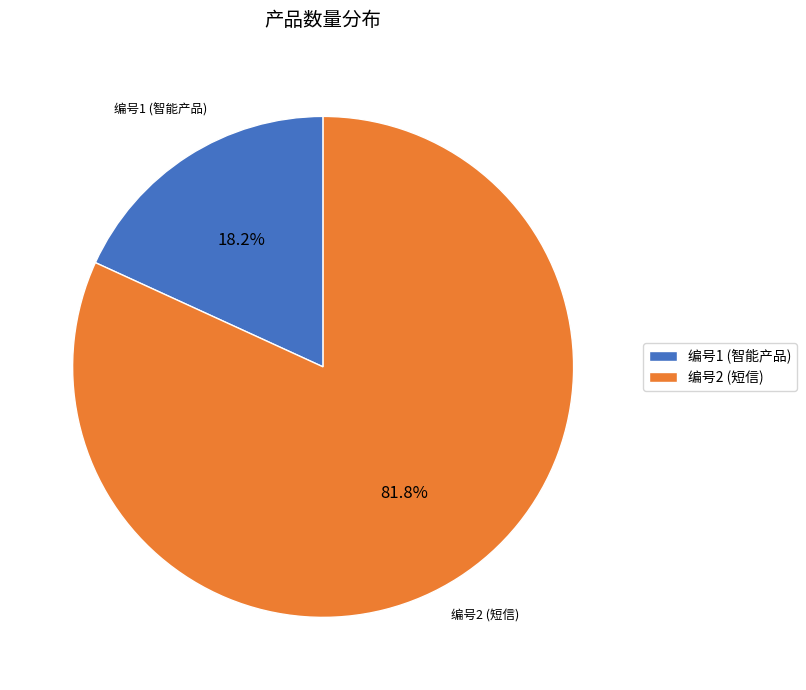

Is there a majority slice in this chart?

Yes